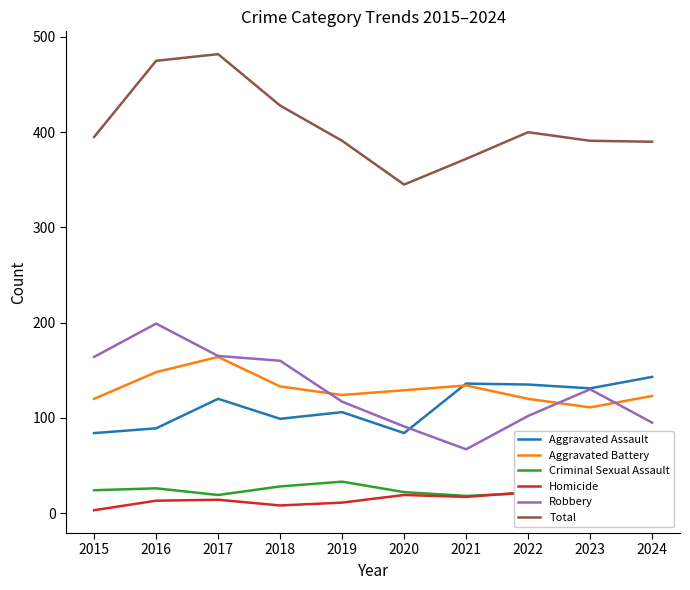

What is the lowest value of the Total series?

345